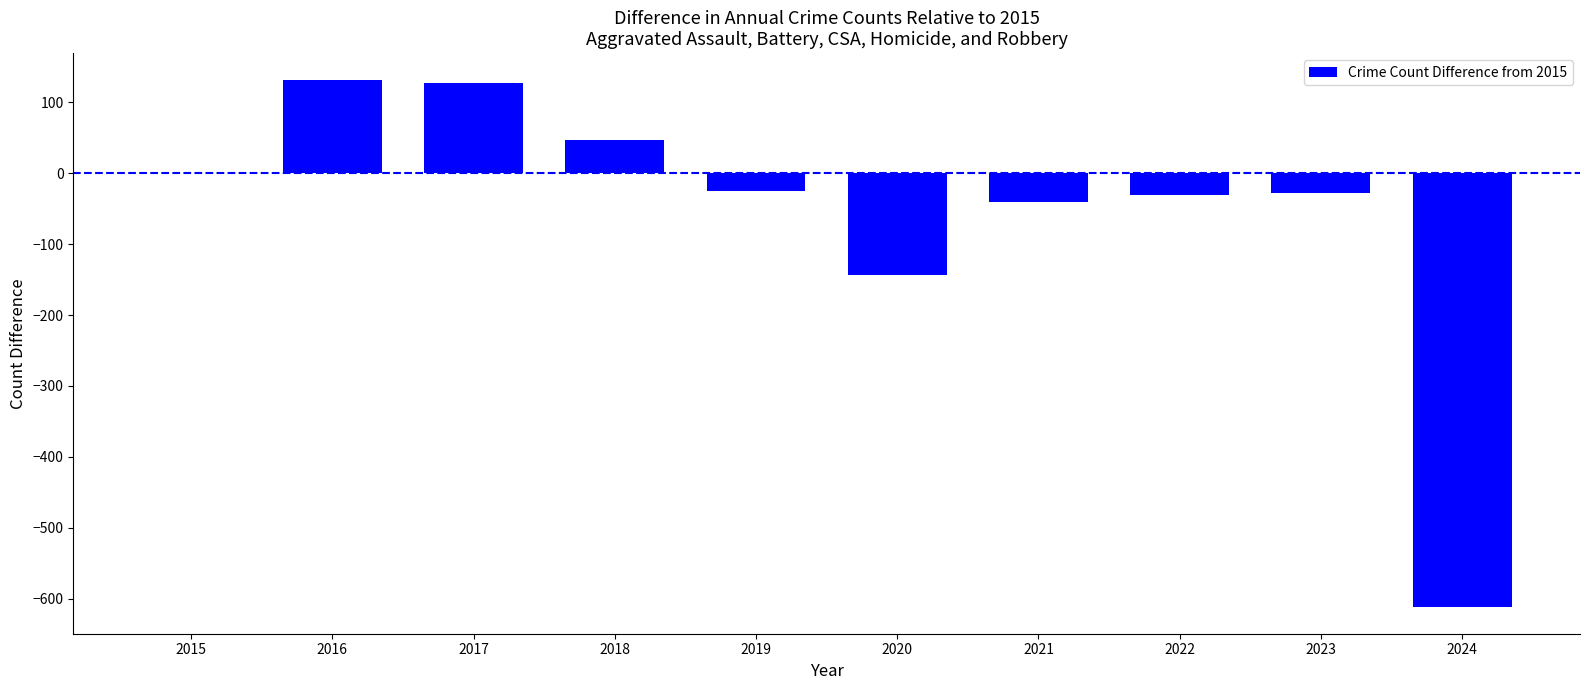

At which label is the value closest to -240?

2020